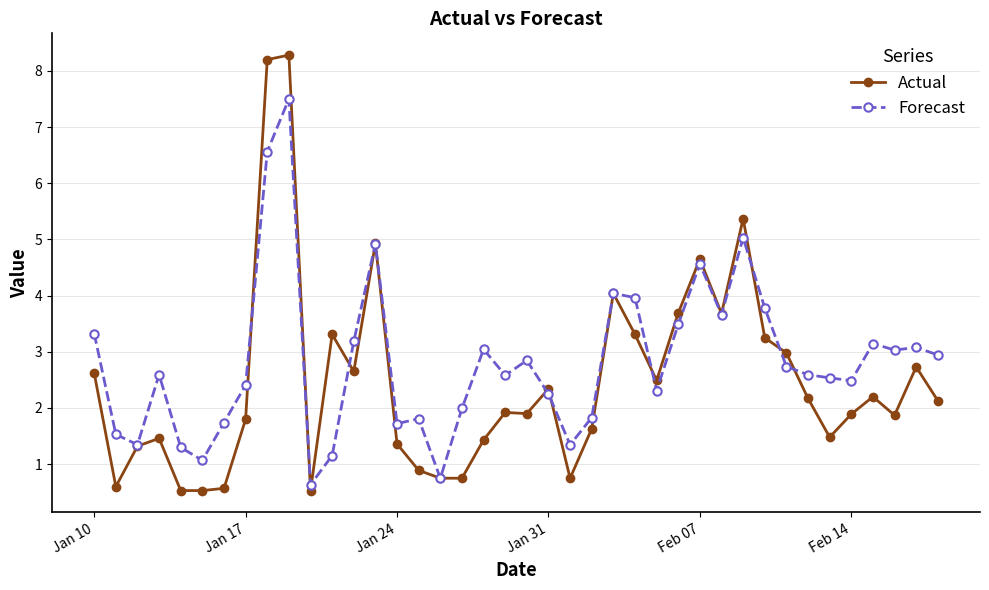

List the series in order of their overall mean, lowest first.

Actual, Forecast